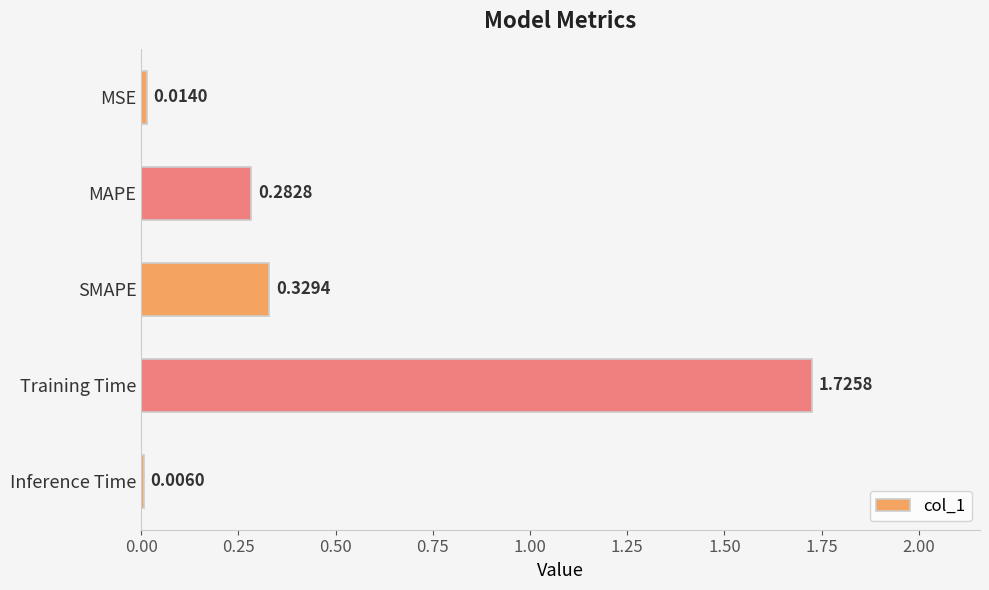

At which category does the chart reach its peak across all series?

Training Time